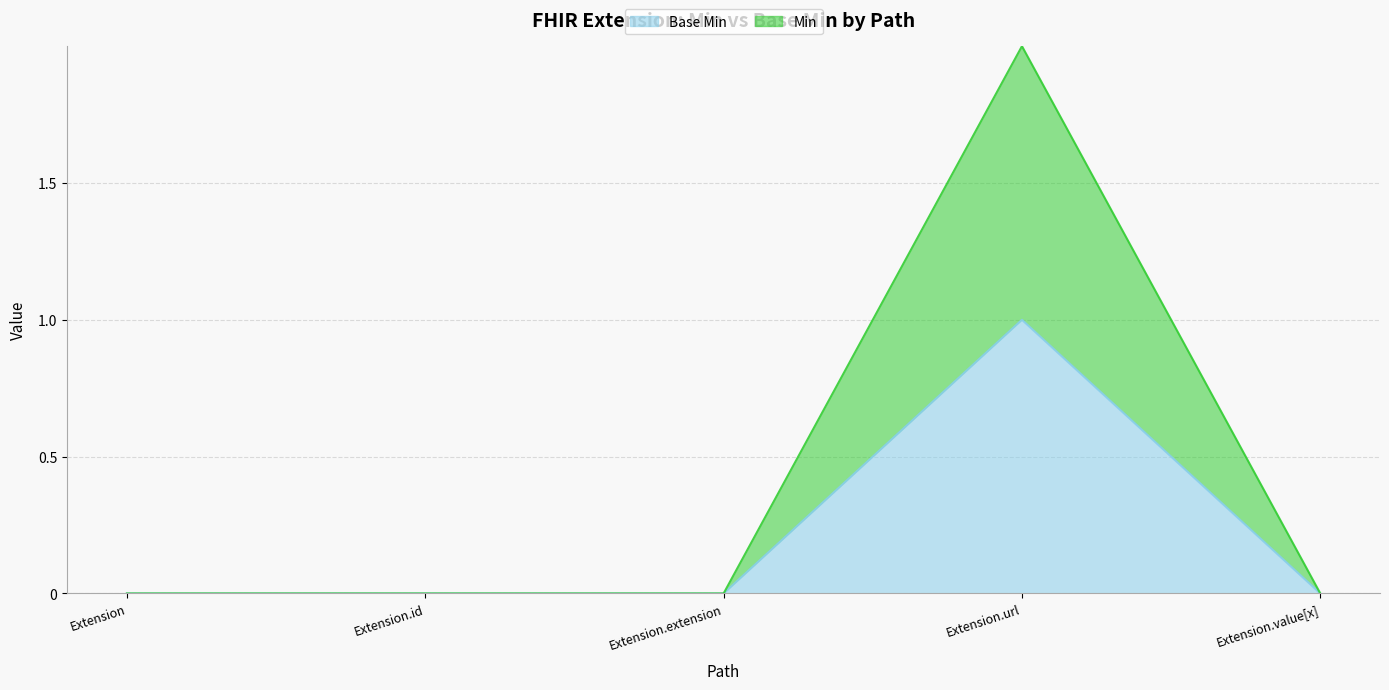

Count the Base Min values in the range 0 to 1.

5